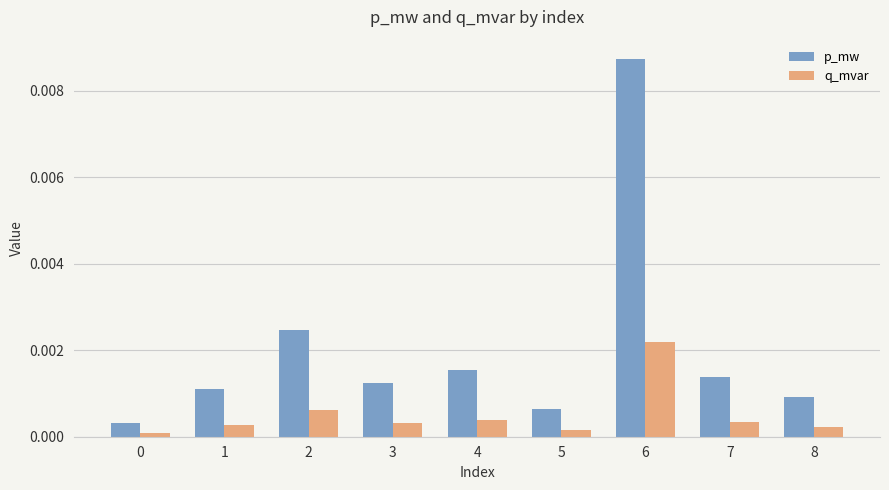

At which category is the sum across all series the highest?

6